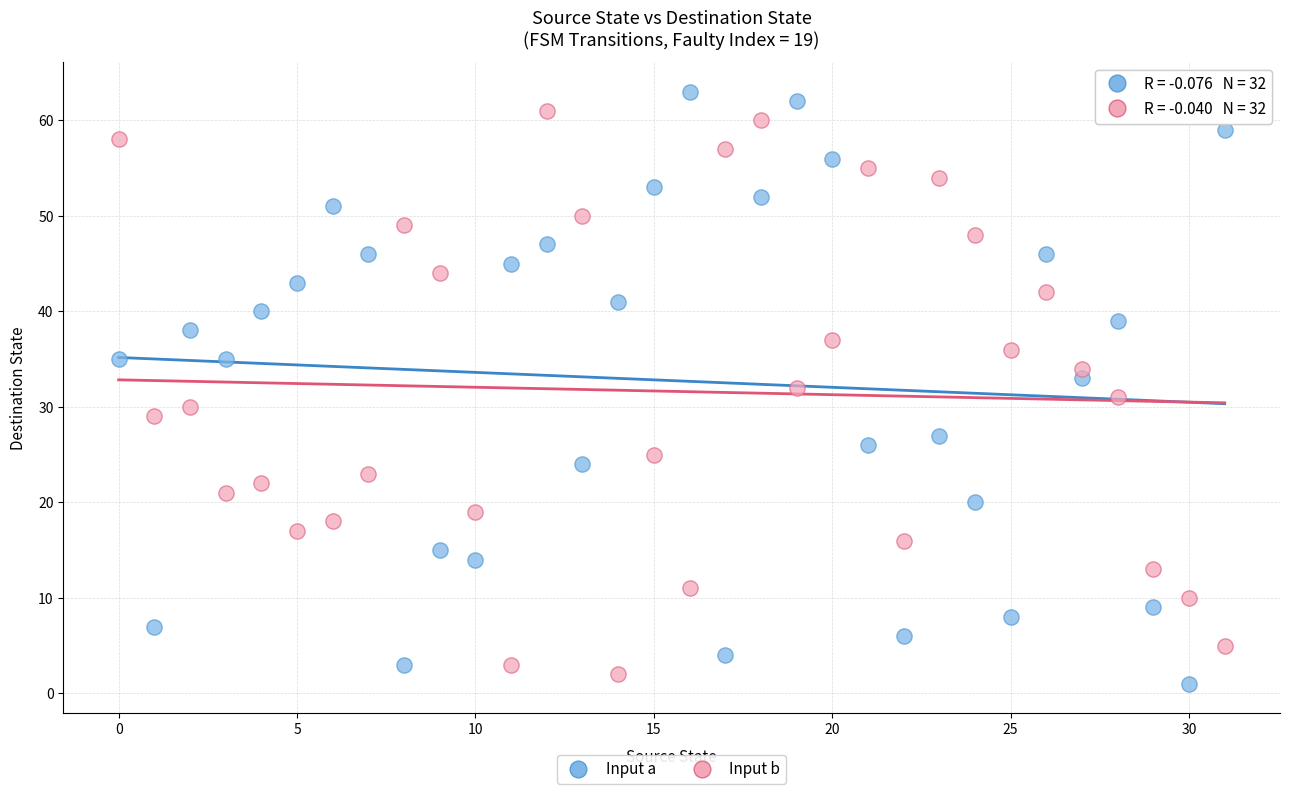

Which series has the widest spread of Y values?

Input a